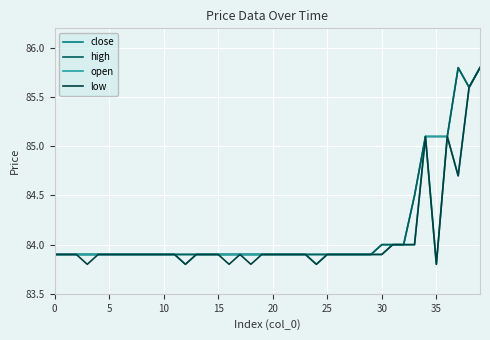

What is the smallest value displayed?

83.8